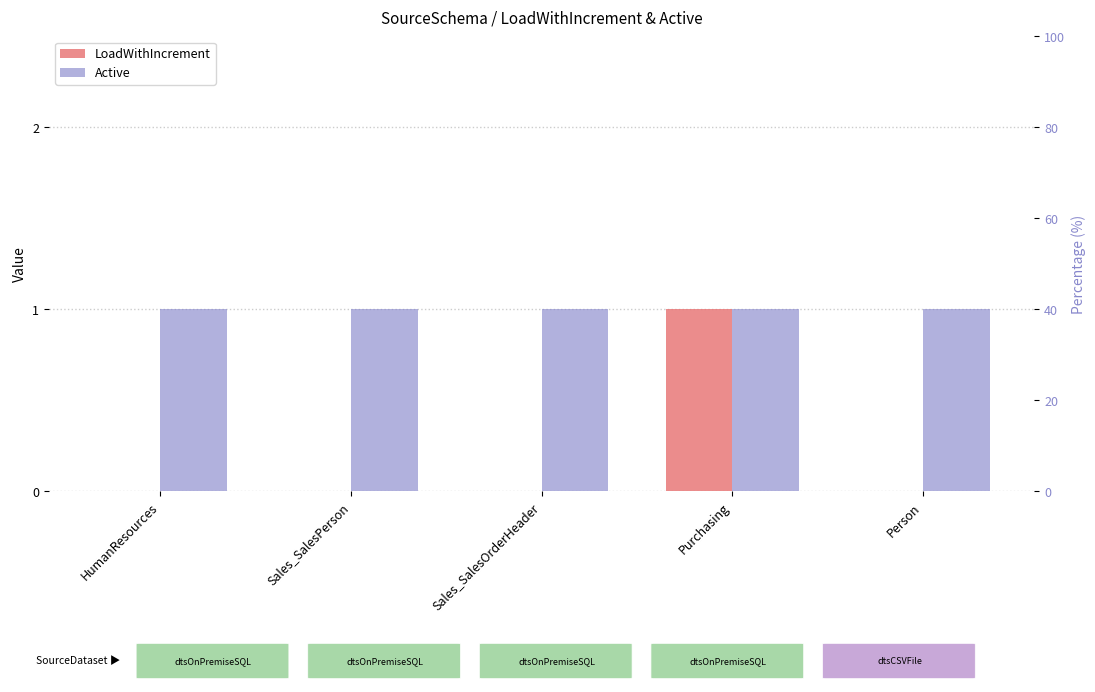

List the series in order of their overall mean, lowest first.

LoadWithIncrement, Active